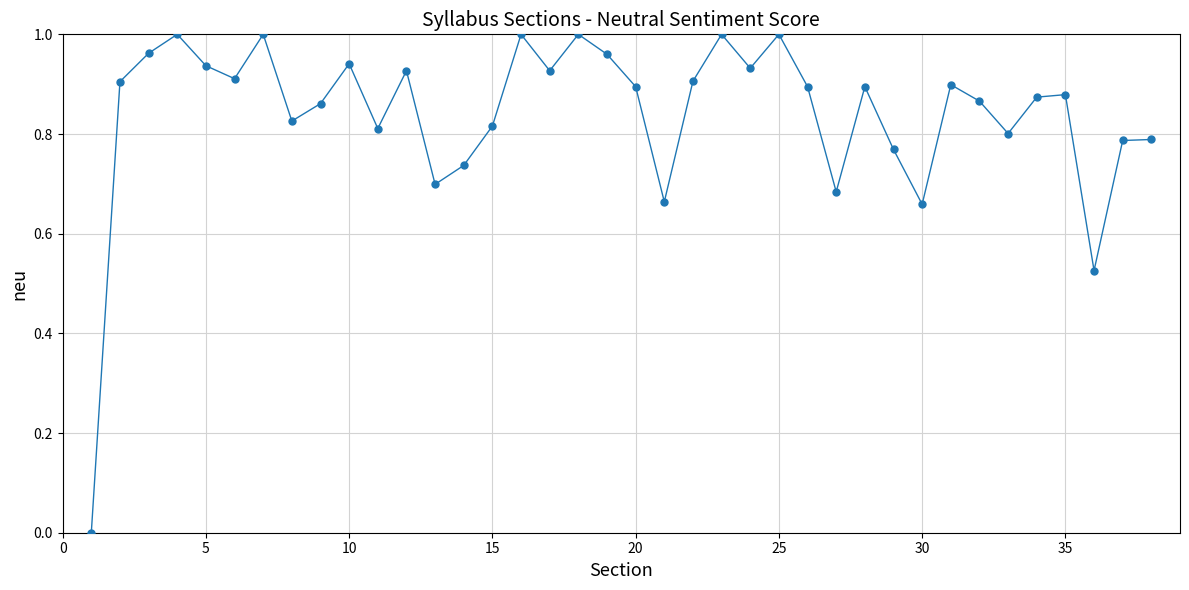

What is the range of X values (max minus min)?

37.0